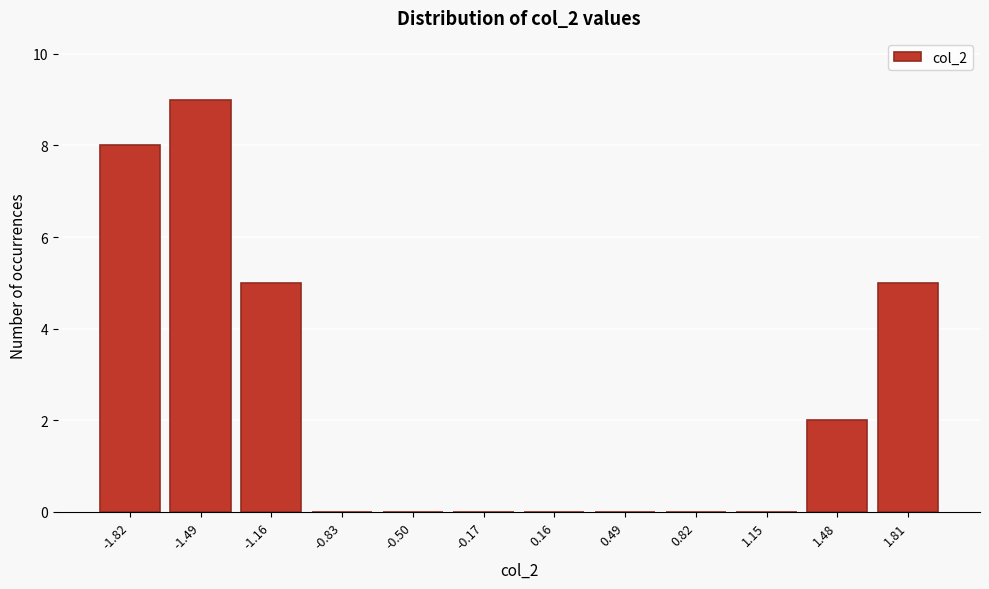

How tall is the bar that spans -1.65 to -1.30 on the x-axis? Neither the bar edges nor the heights are printed on the chart, so give them approximately, as read against the axes.

9